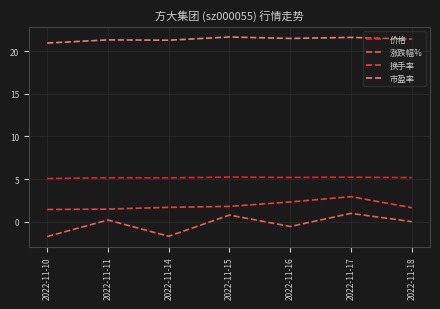

Count the number of data series in this chart.

4